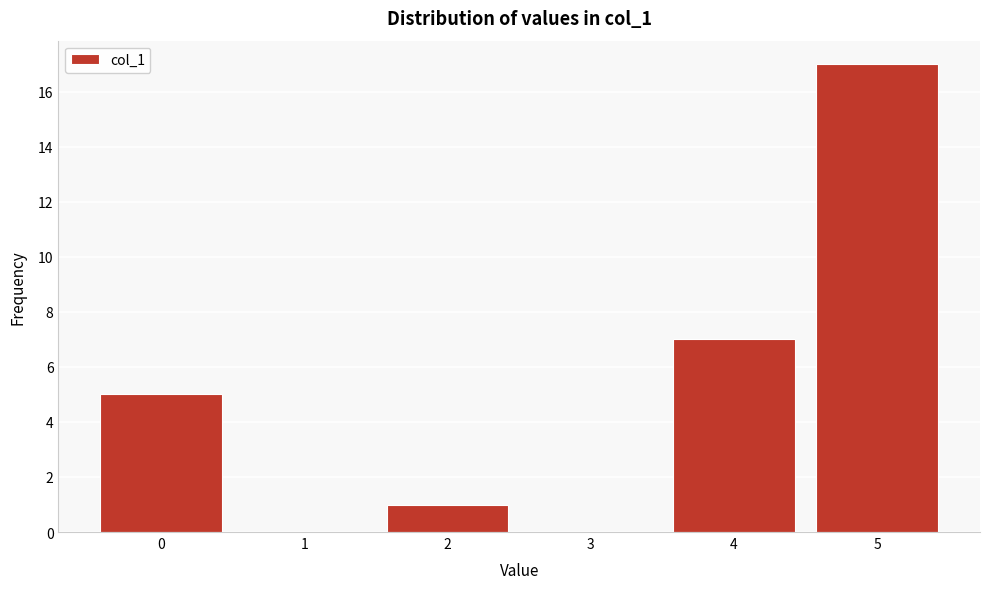

Reading left to right, list all the values displayed in this chart.

0=5	1=0	2=1	3=0	4=7	5=17